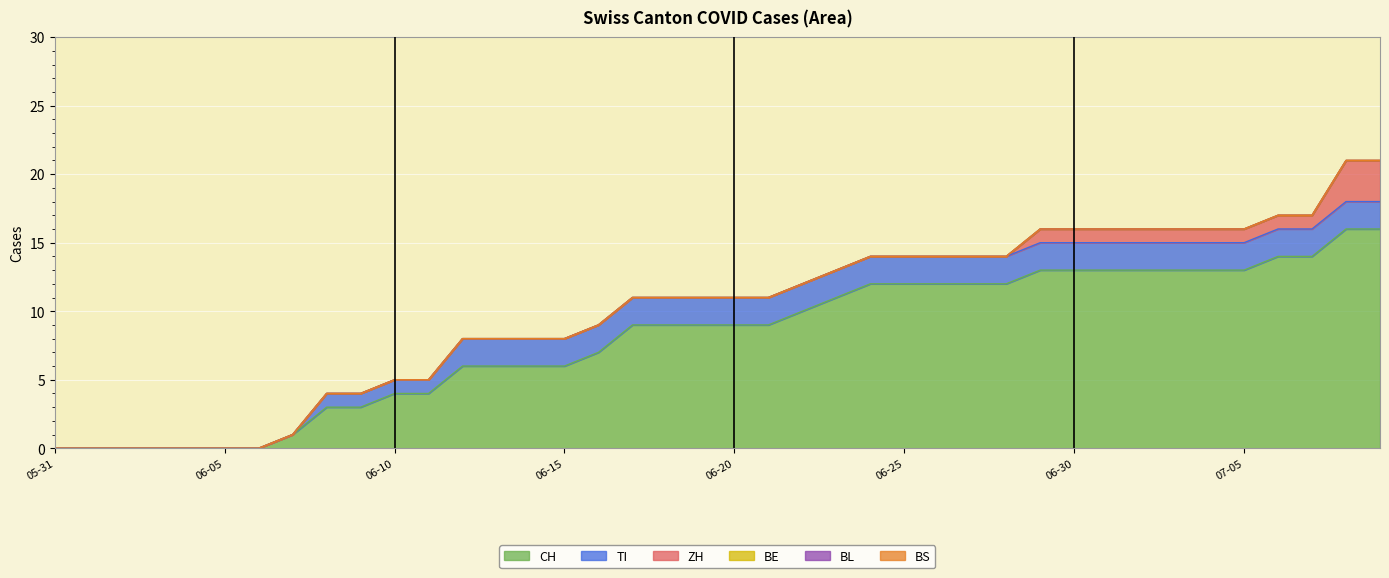

What is the greatest value displayed?

16